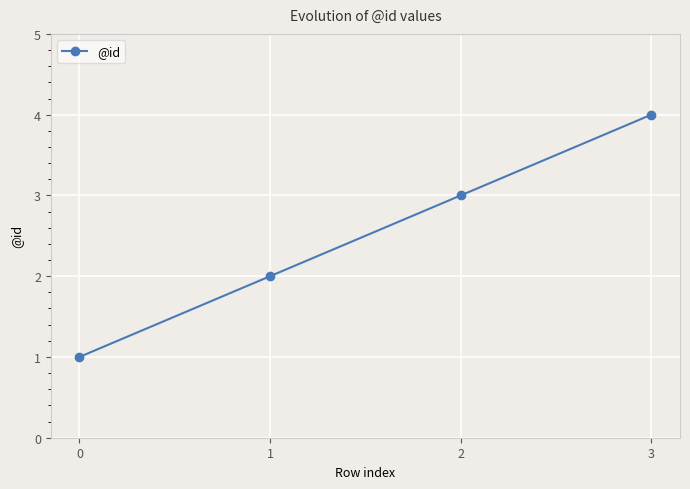

How many values are between 2 and 4?

3